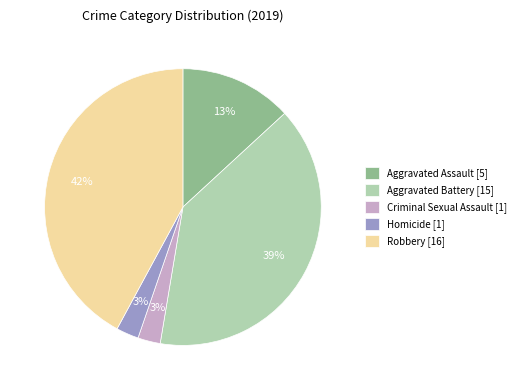

Which has a higher value, Aggravated Battery or Robbery?

Robbery